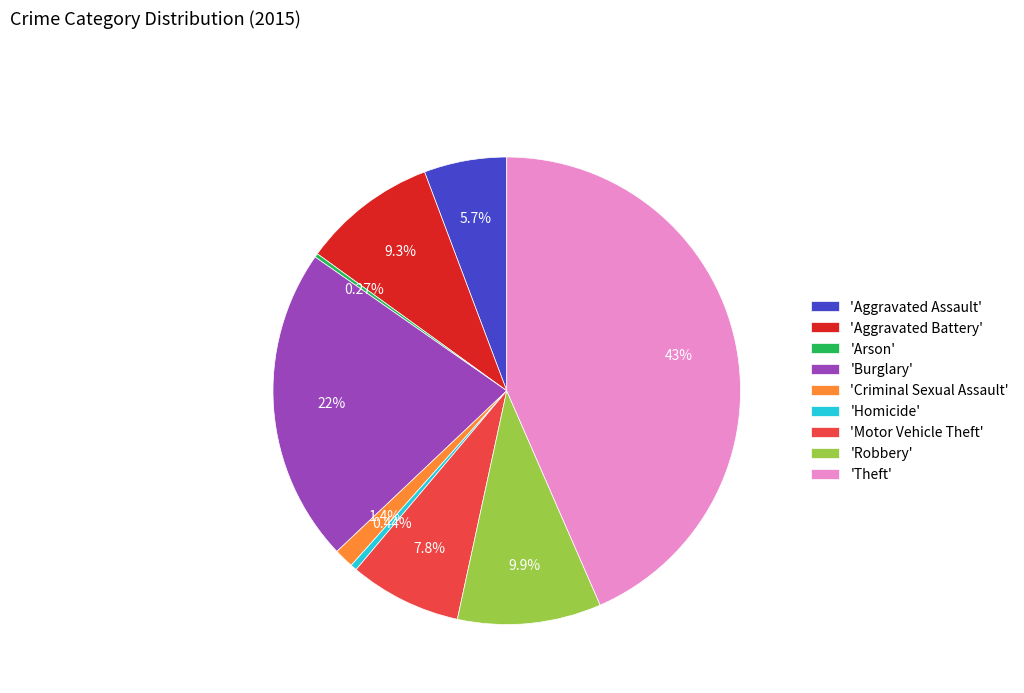

What is the largest slice in the pie chart?

'Theft'